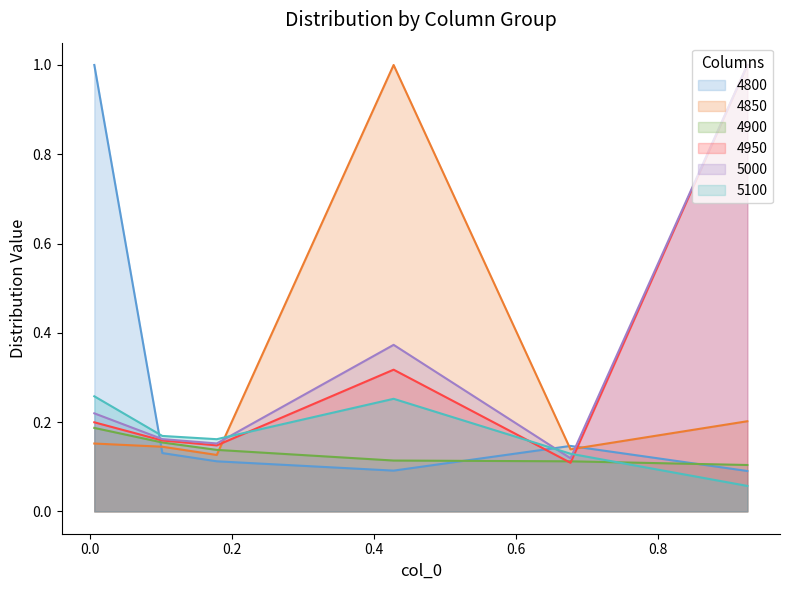

How many intersections are there between 4950 and 4800?

3